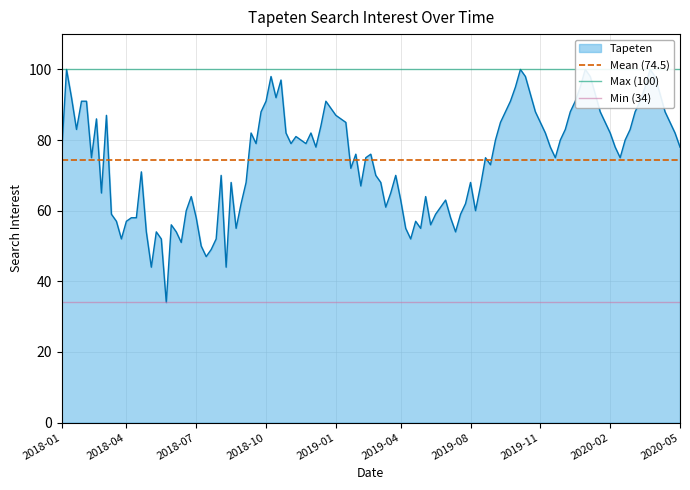

What is the value of the Max (100) point at the 1st from the left?

100.0